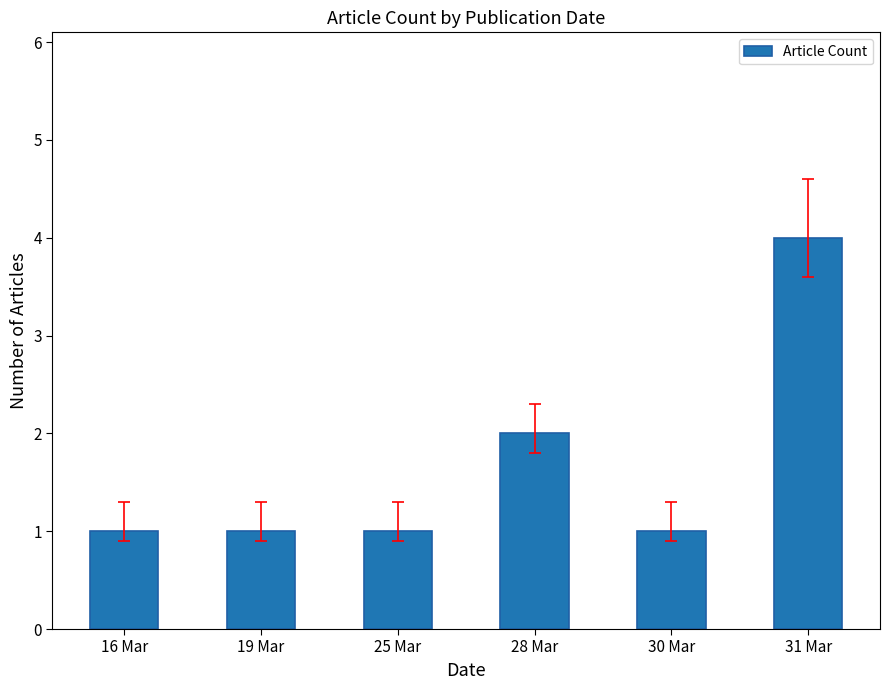

What position from the right is 28 Mar?

3